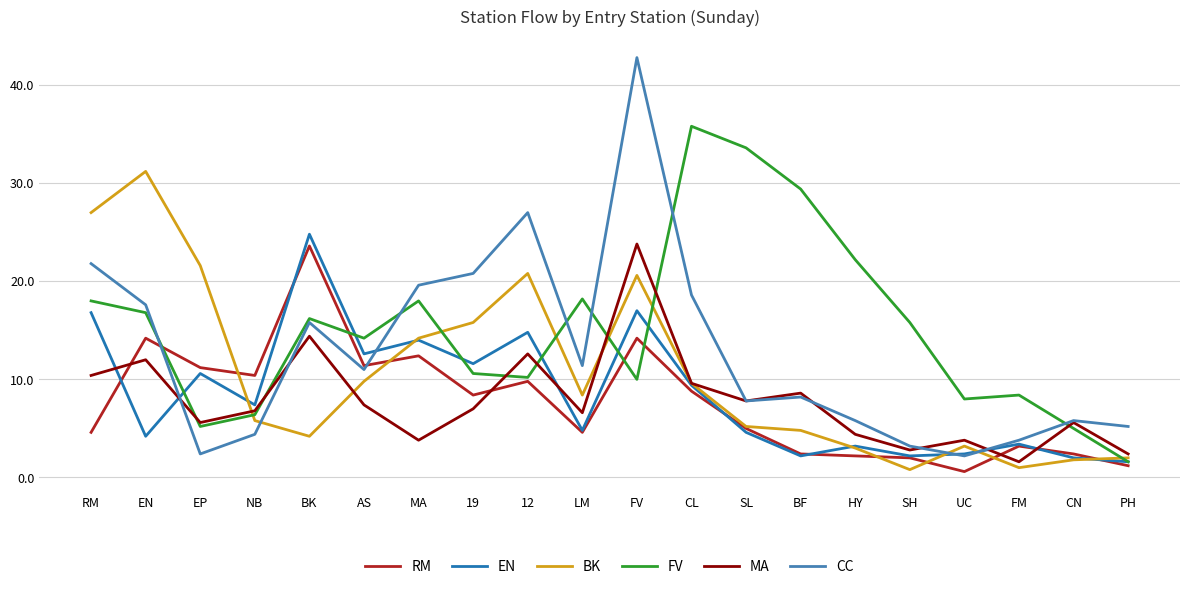

The value of CC at 19 is 9.6. True or false?

False